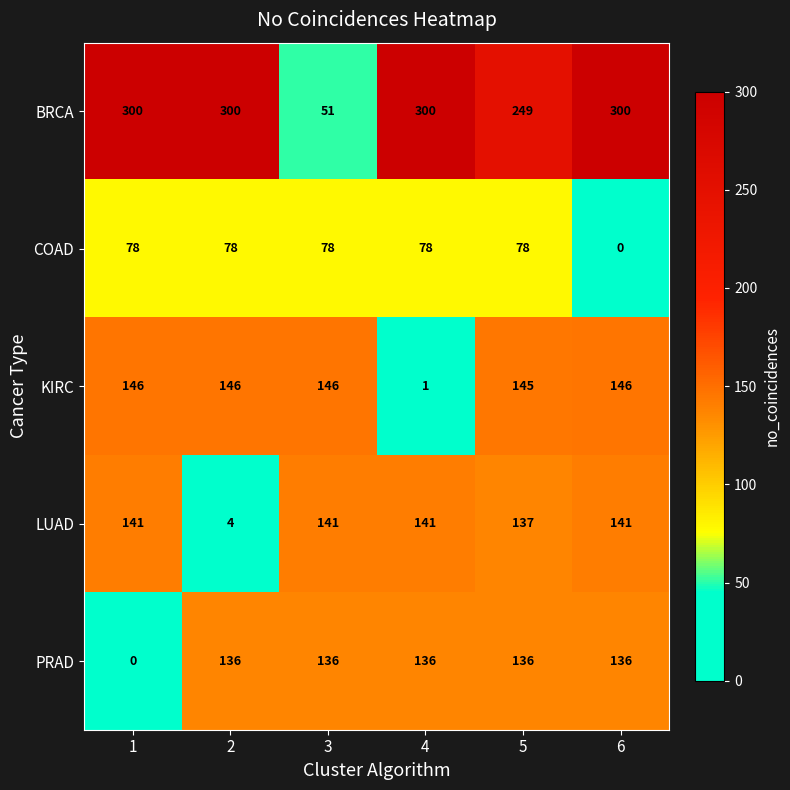

How many values in PRAD are above zero?

5